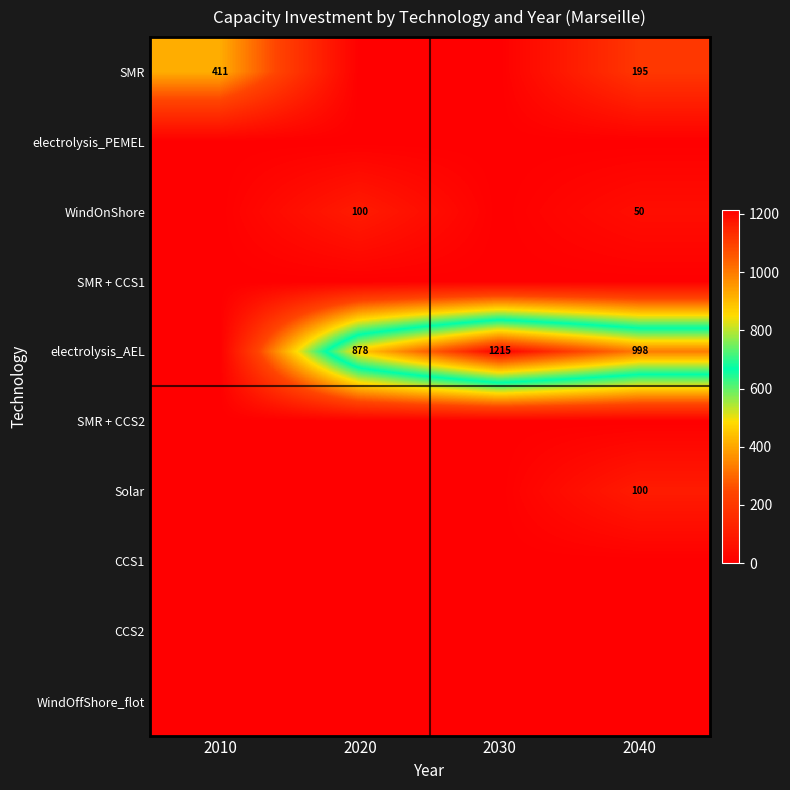

What is the total value across all series at 2010?

411.0